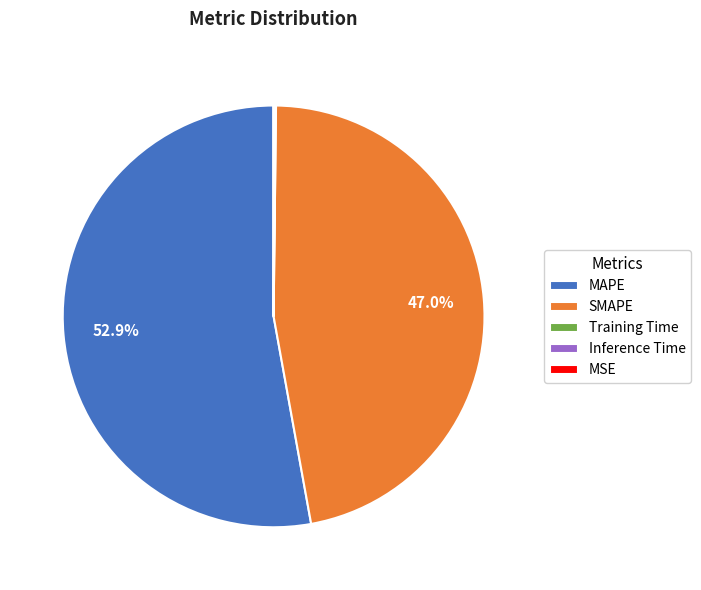

Does SMAPE account for over 50% of the chart?

No